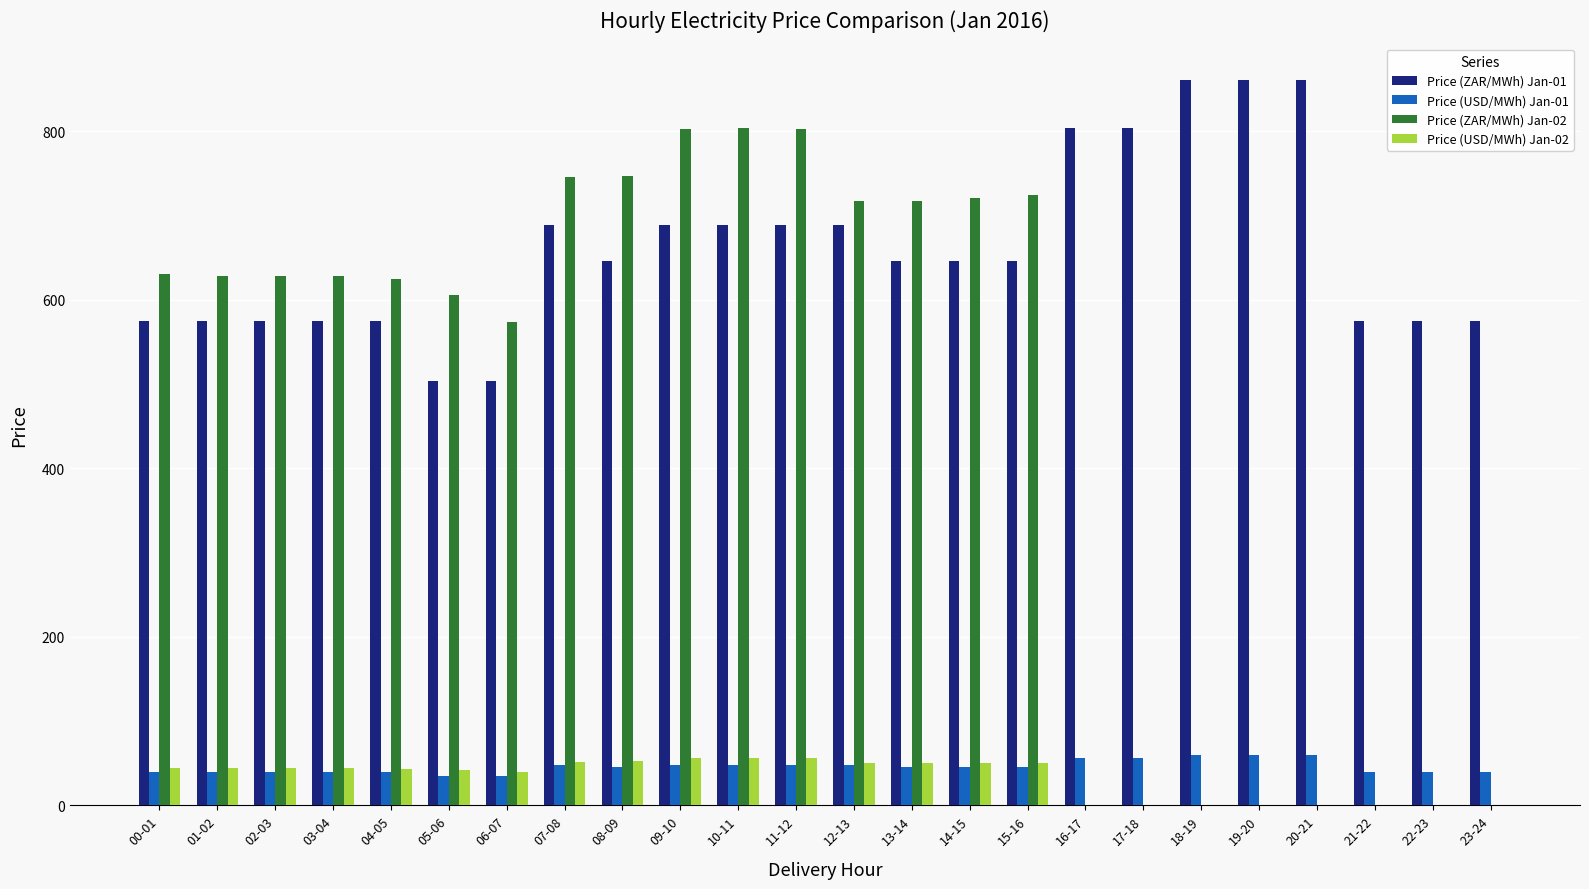

Is the value of Price (ZAR/MWh) Jan-02 at 14-15 greater than the value of Price (ZAR/MWh) Jan-01 at 16-17?

No